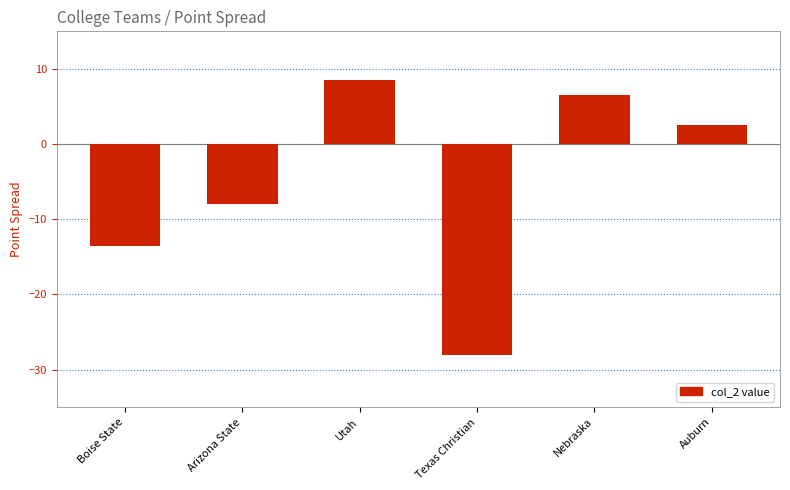

List the labels in order of value, smallest first.

Texas Christian, Boise State, Arizona State, Auburn, Nebraska, Utah